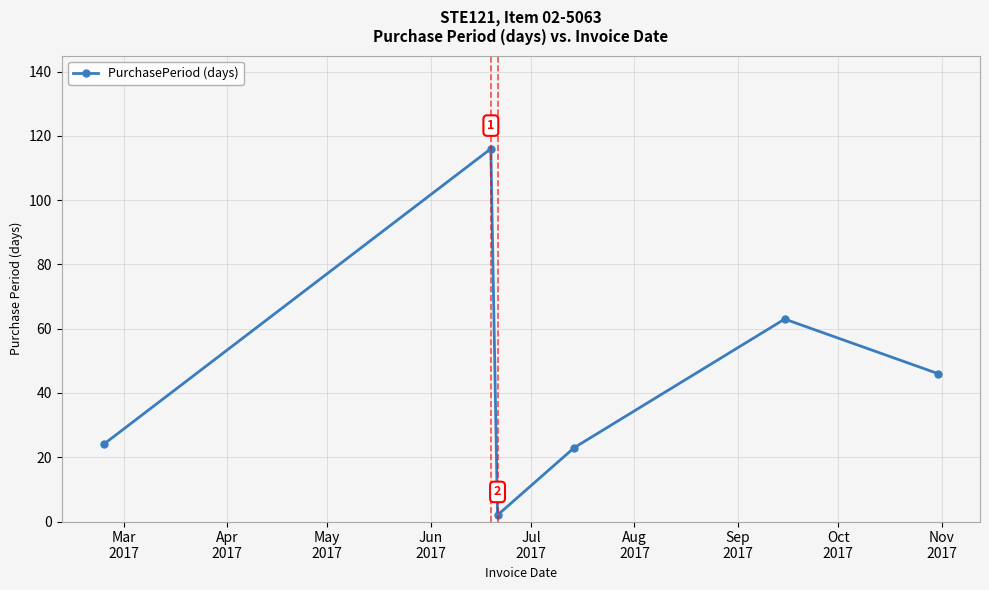

What is the difference between the maximum and minimum values?

114